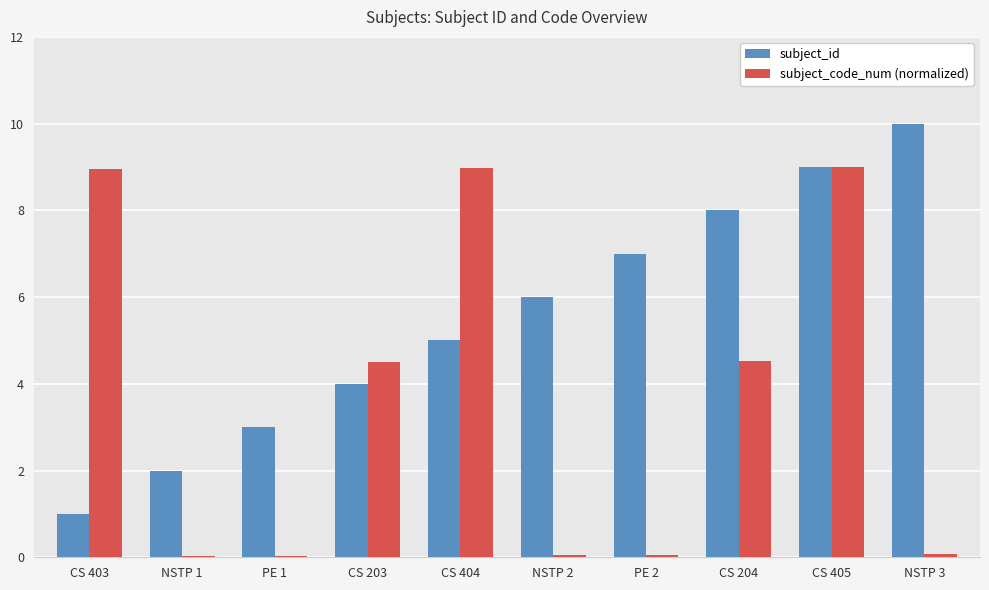

What is the sum of the subject_code_num (normalized) values at CS 405 and CS 203?

13.5